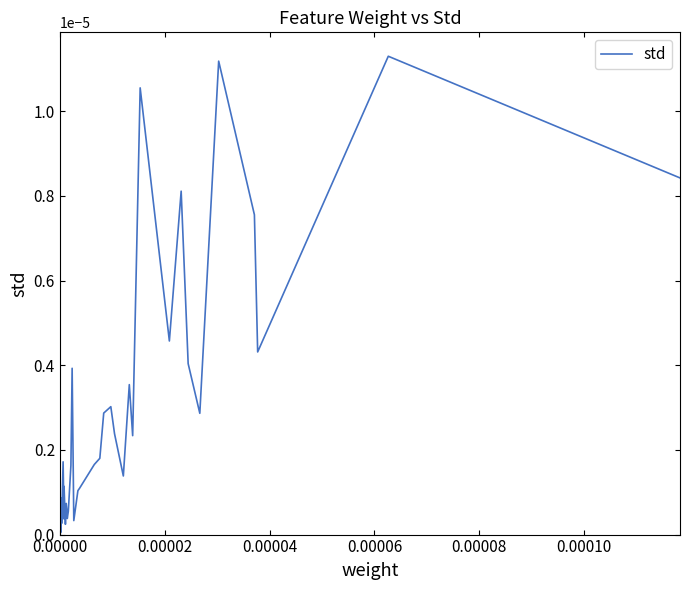

Is this an area chart (filled region under the line)?

No